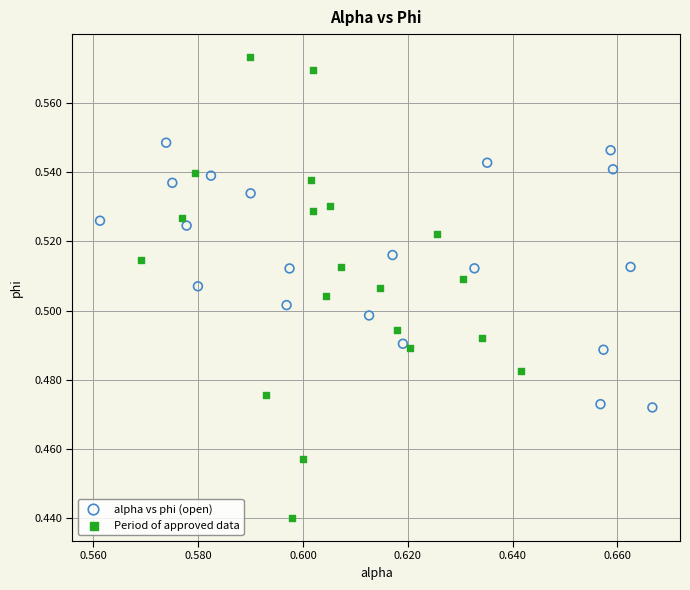

Which series reaches the minimum Y coordinate?

Period of approved data